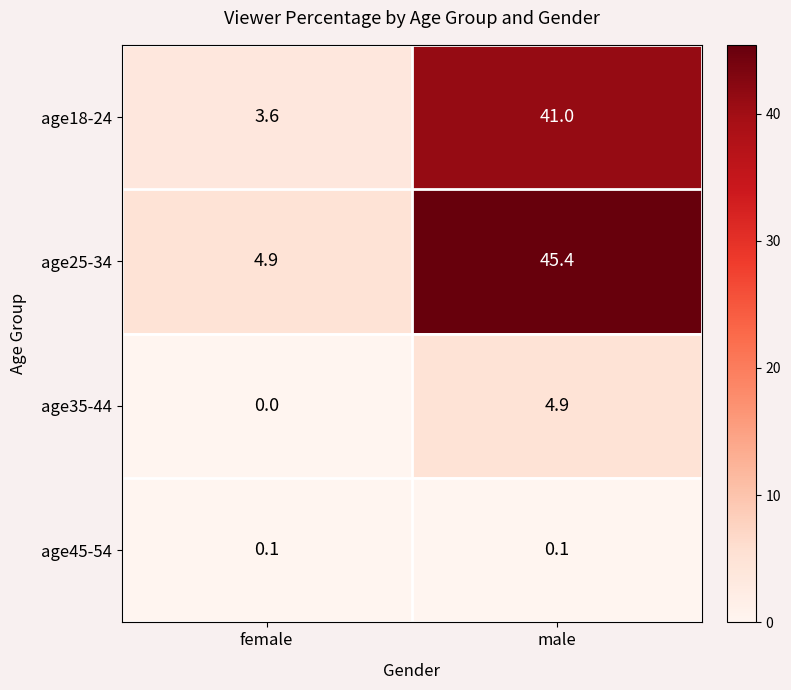

What value does the age18-24 series have at female?

3.6